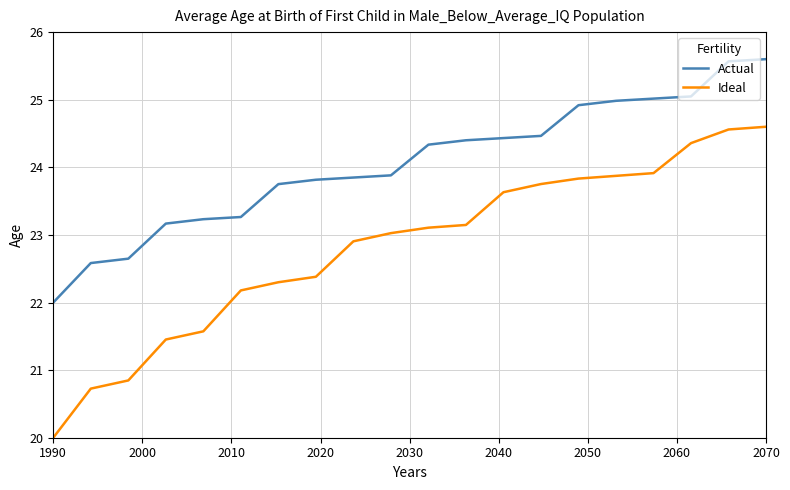

Which series has the largest total across all categories?

Actual